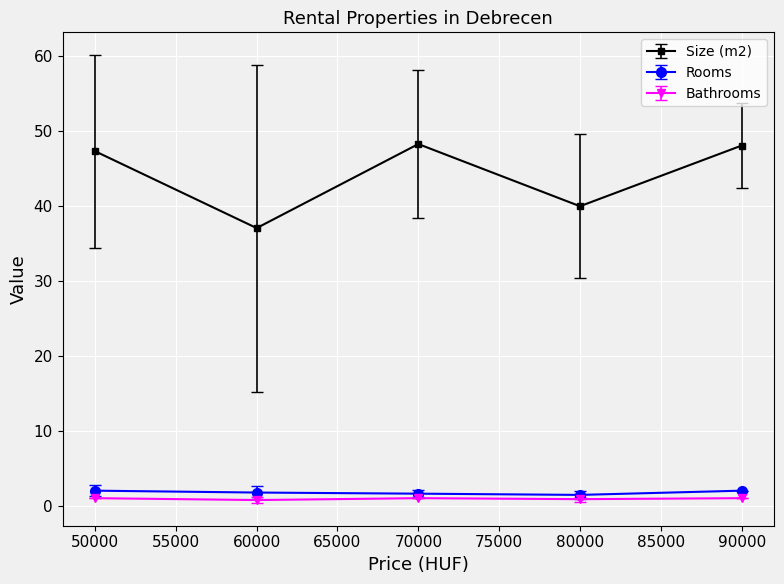

Which series has the largest total across all categories?

Size (m2)